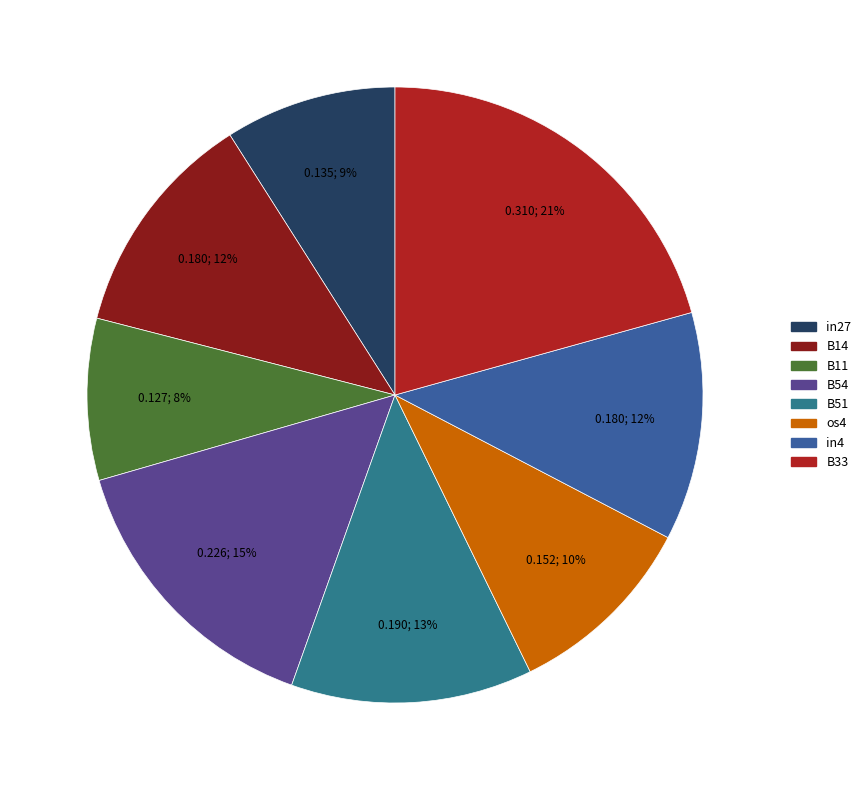

To the nearest percent, what is the average slice percentage?

12%